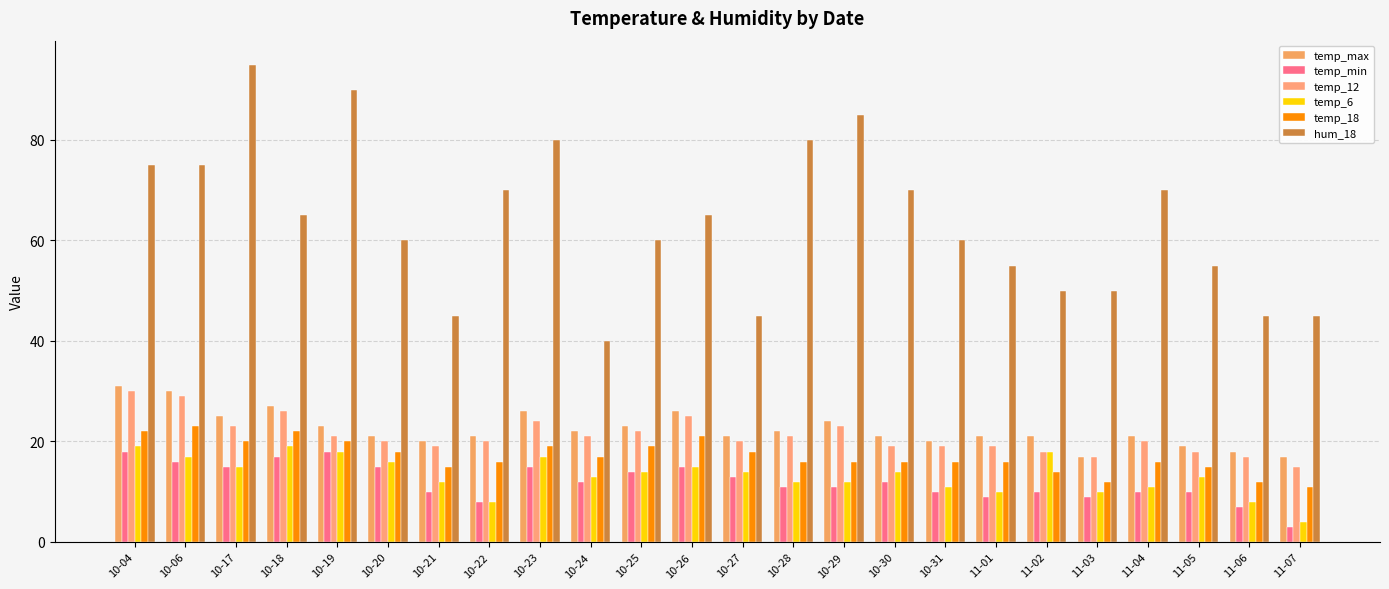

Which category has the highest value in the temp_6 series?

10-04